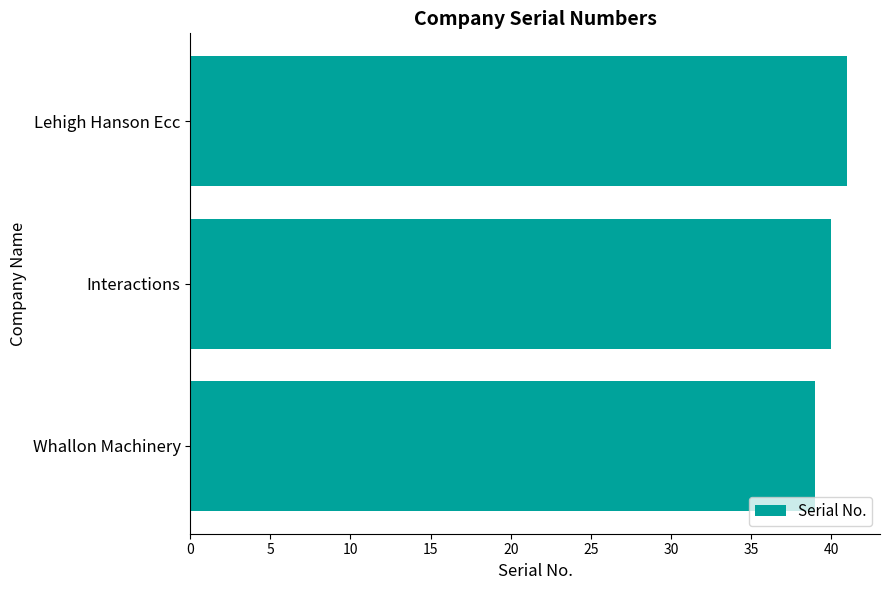

Where is the data nearest to the value 40?

Interactions